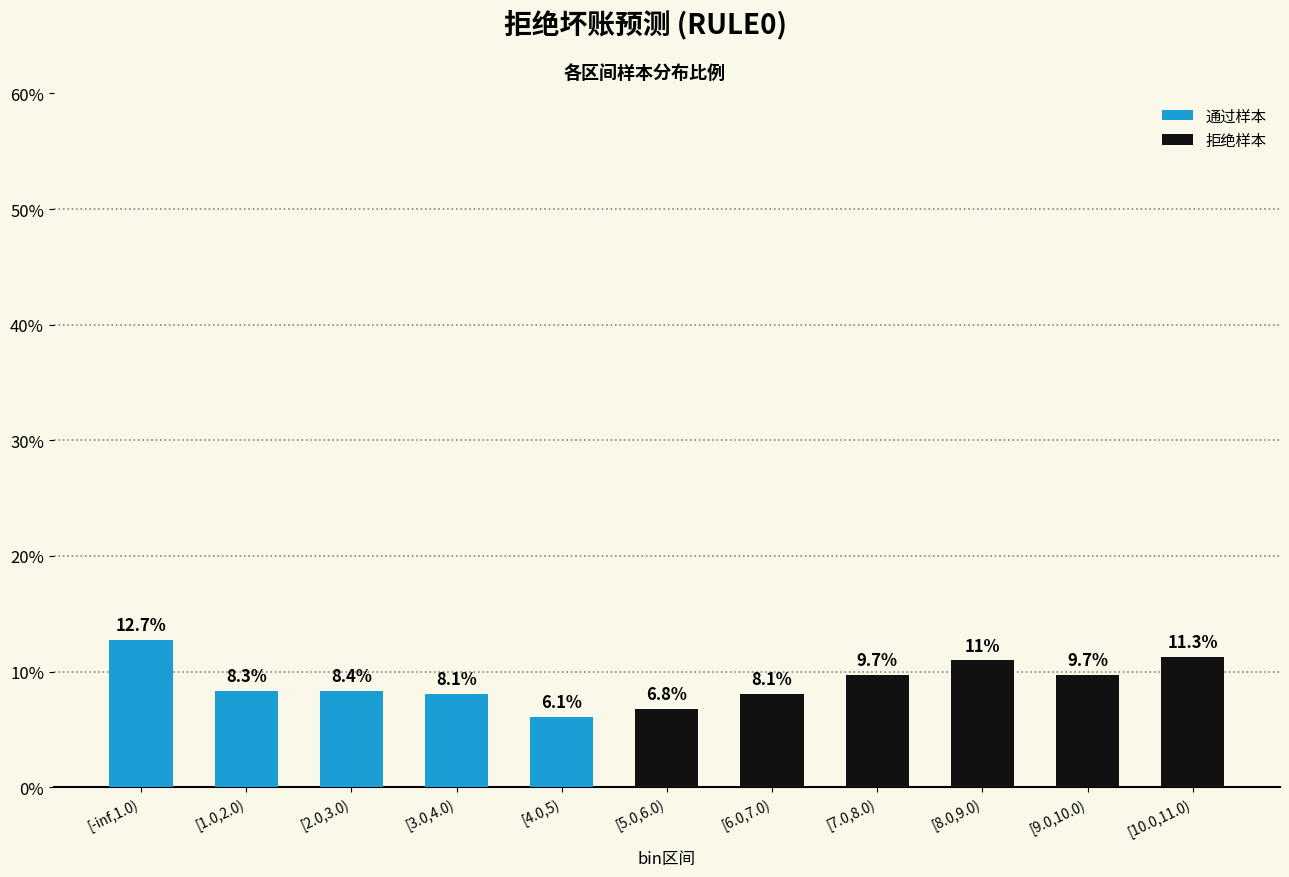

Does the chart contain any negative values?

No